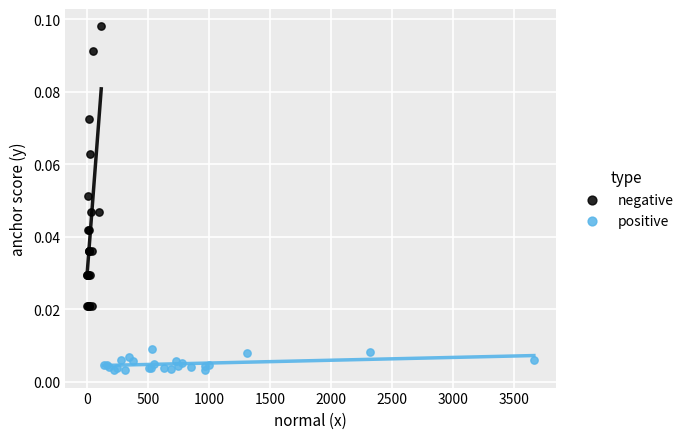

Which series has the largest Y range (max minus min)?

negative